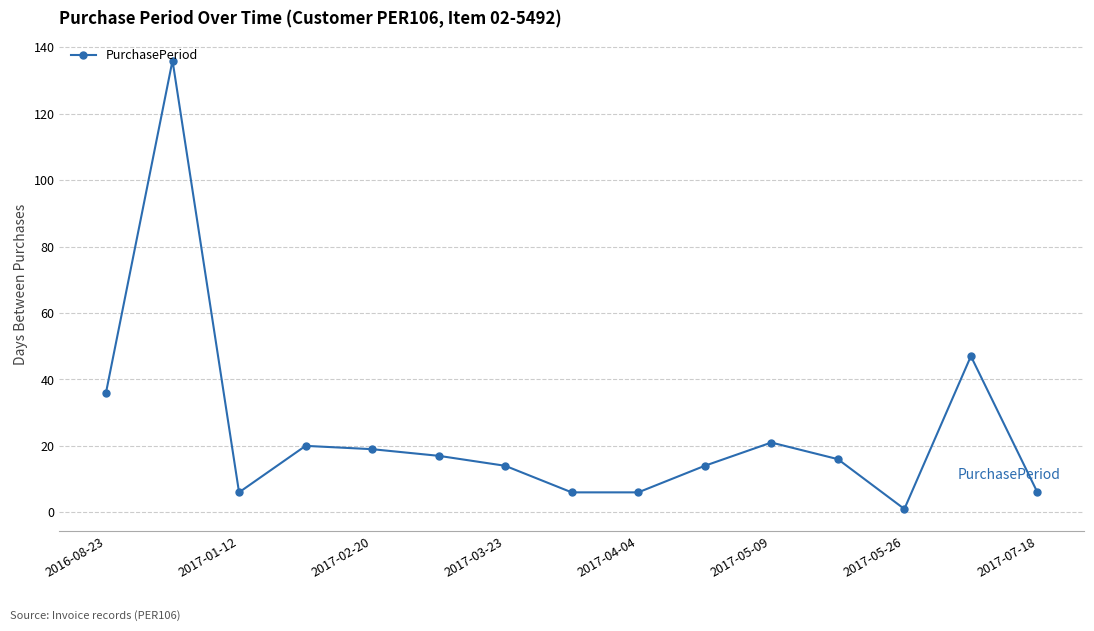

What is the minimum value shown in the chart?

1